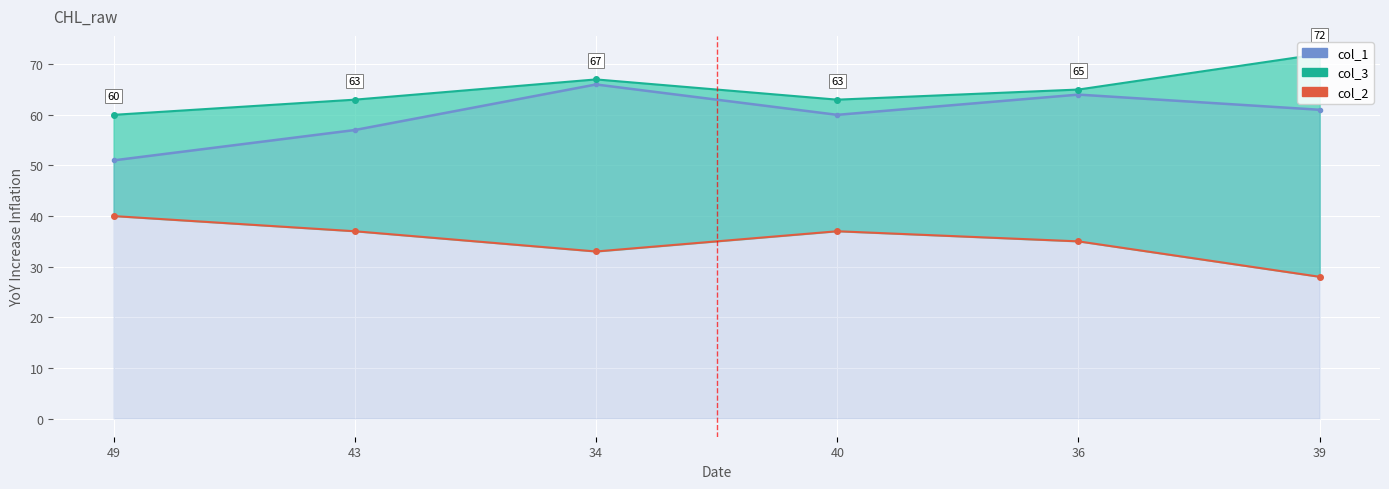

Rank the series by their maximum value, from lowest to highest.

col_2, col_1, col_3